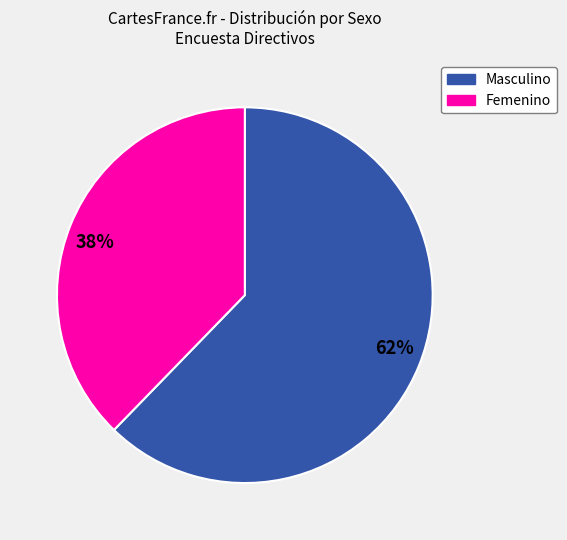

Which category has the biggest portion of the pie?

62%